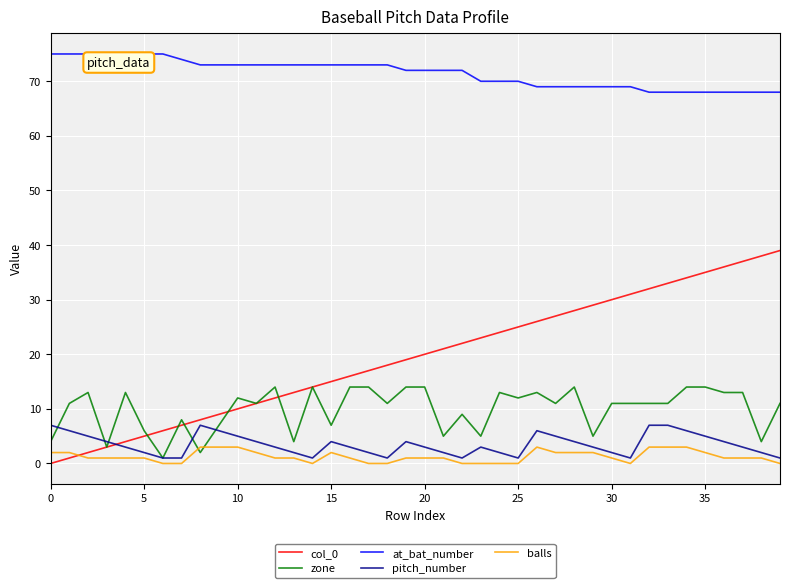

Which series has the largest total across all categories?

at_bat_number